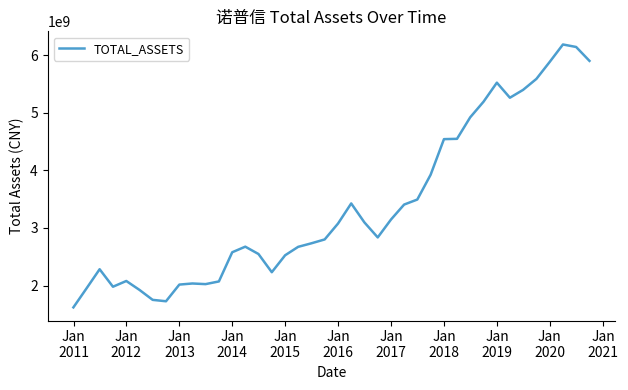

What is the difference between the maximum and minimum values?

4564061701.3